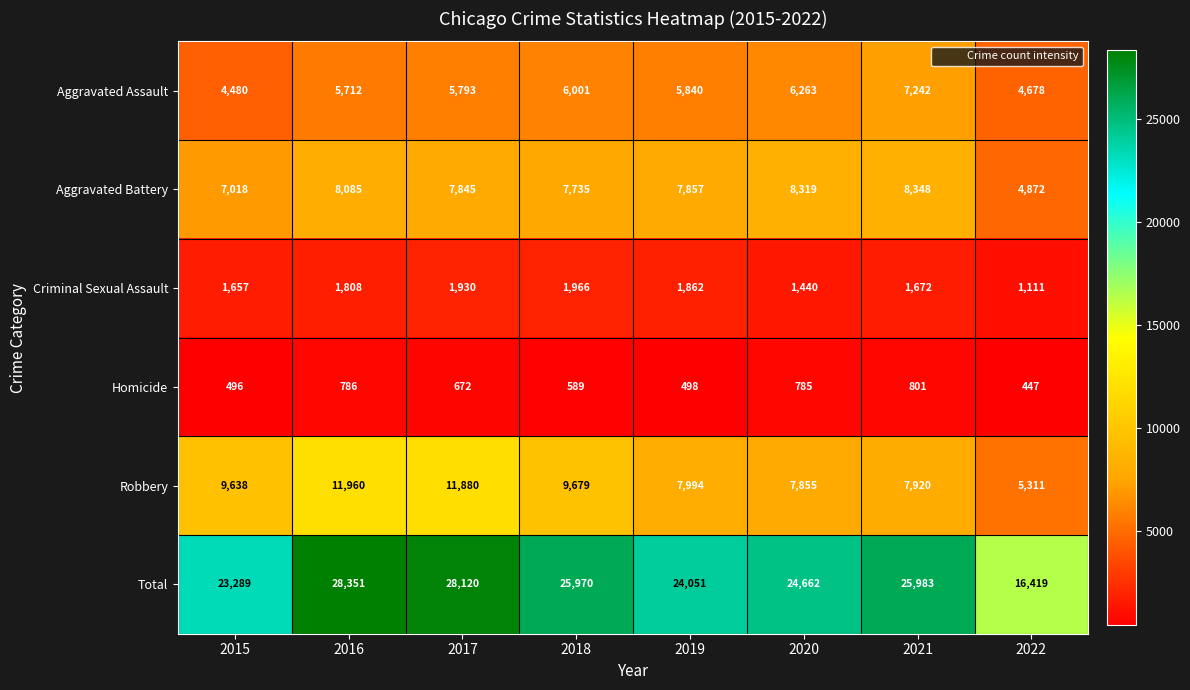

List the series in order of their peak value, lowest first.

Homicide, Criminal Sexual Assault, Aggravated Assault, Aggravated Battery, Robbery, Total